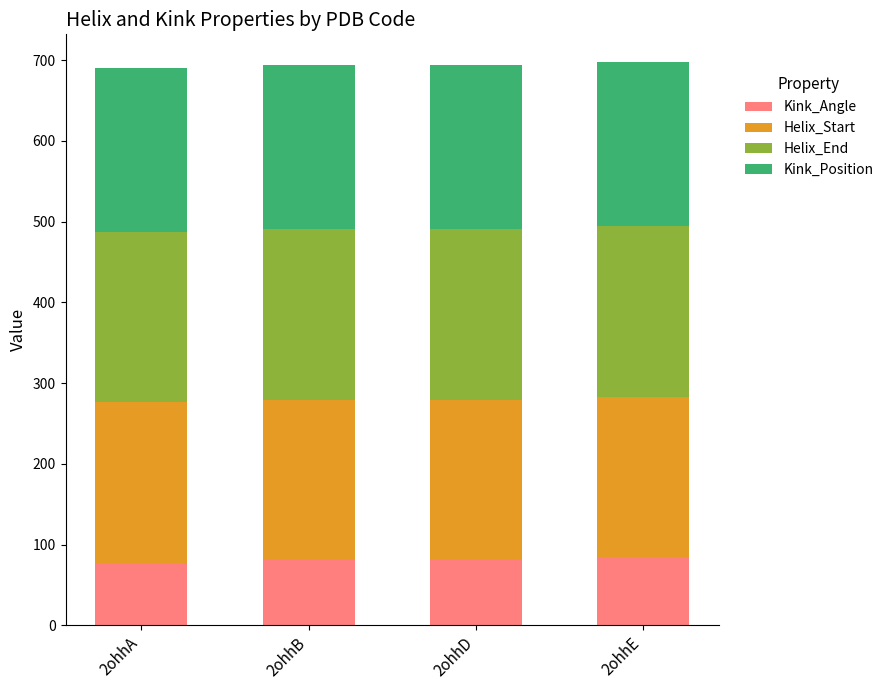

The value of Kink_Angle at 2ohhD is 111.9. True or false?

False